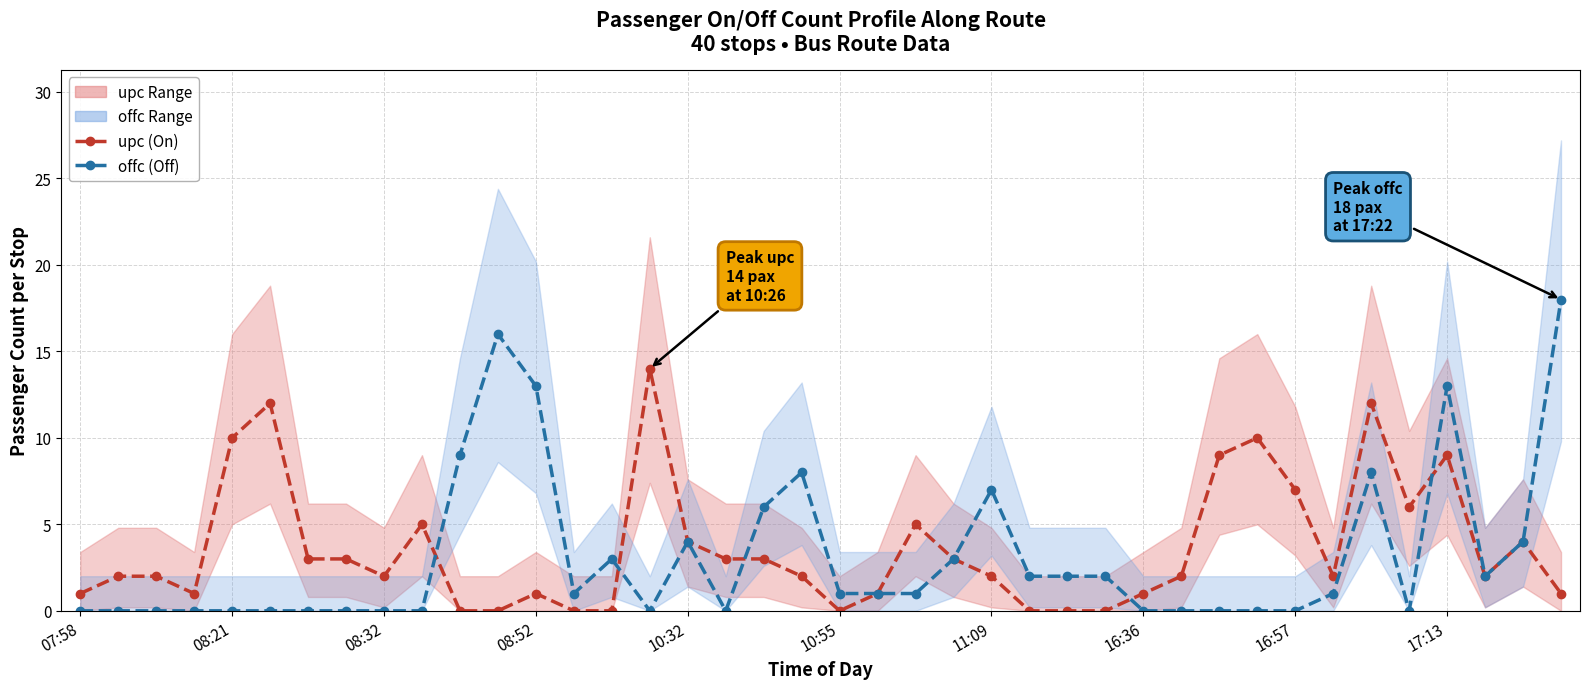

Between 27 and 16:57, which is larger?

16:57